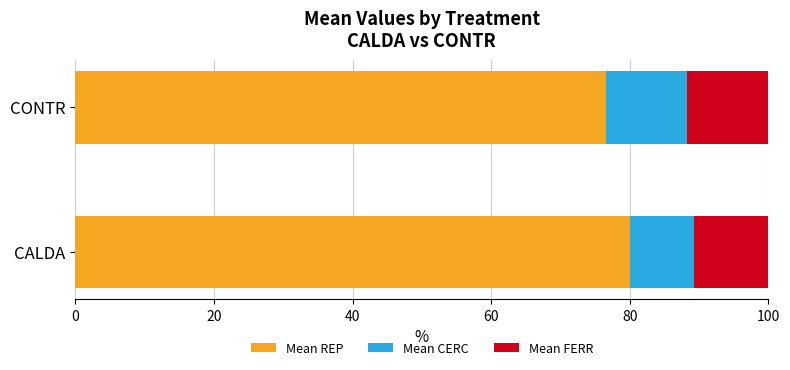

What is the lowest value of the Mean REP series?

76.6